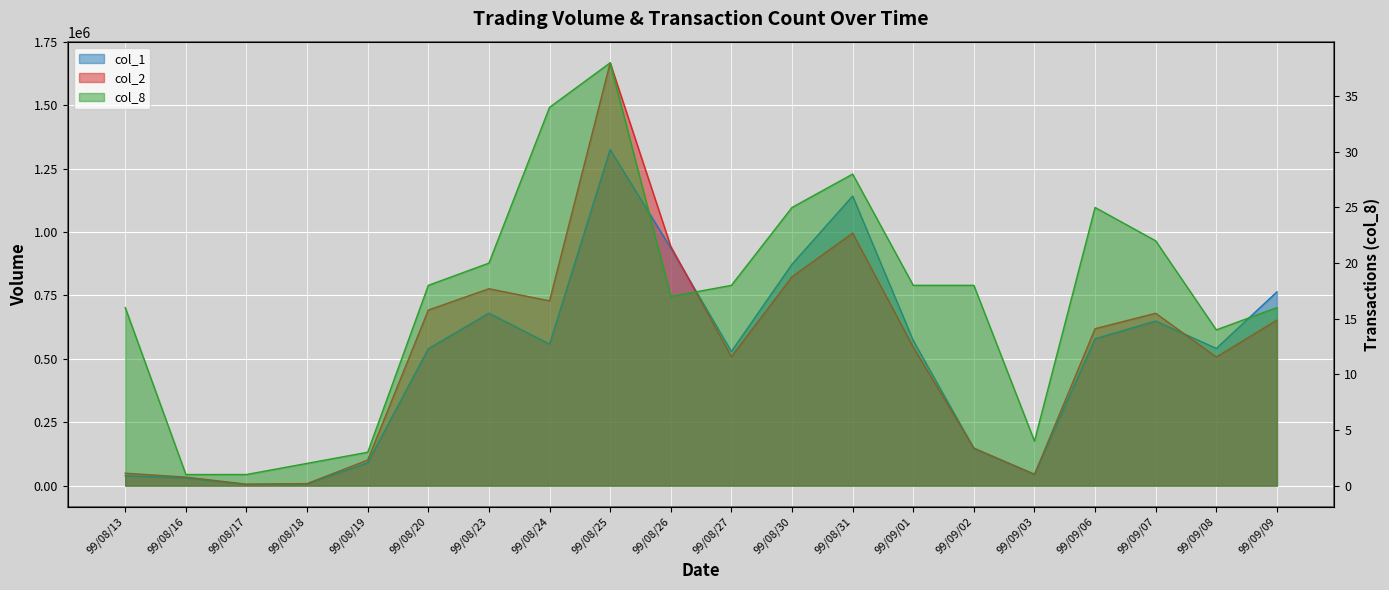

What is the difference between the highest and lowest values at 99/09/08?

540986